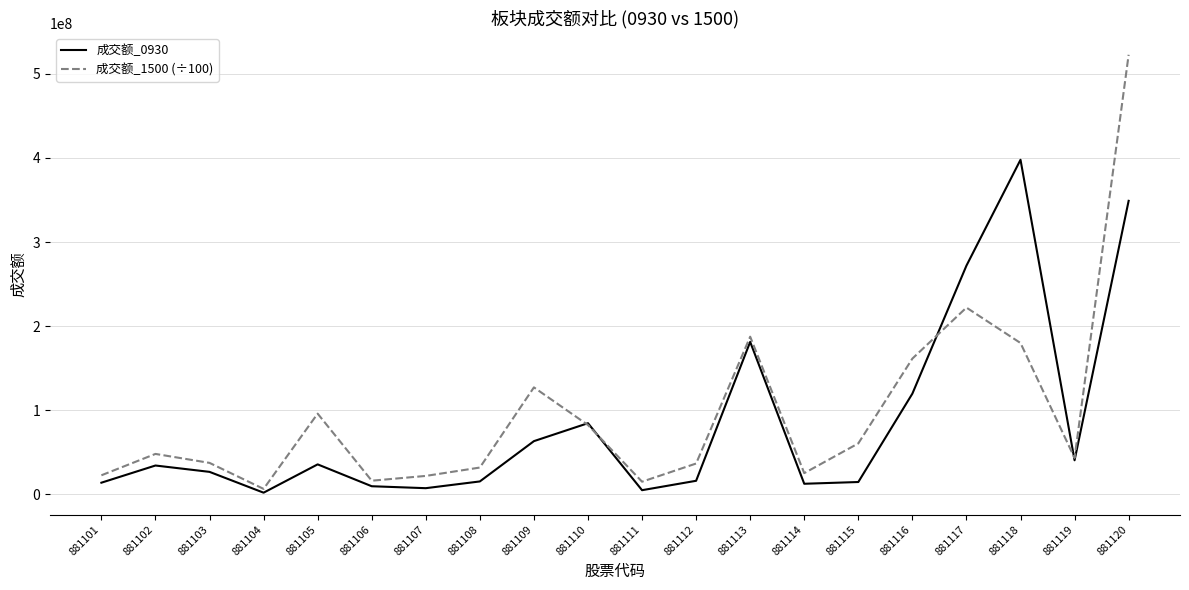

Is it true that 成交额_1500 (÷100) equals 6339535.7 at 881104?

True